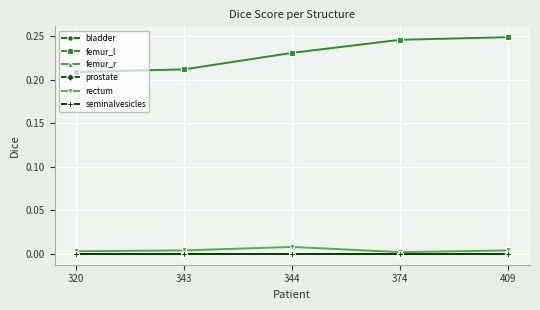

The value of prostate at 320 is 0.0. True or false?

True